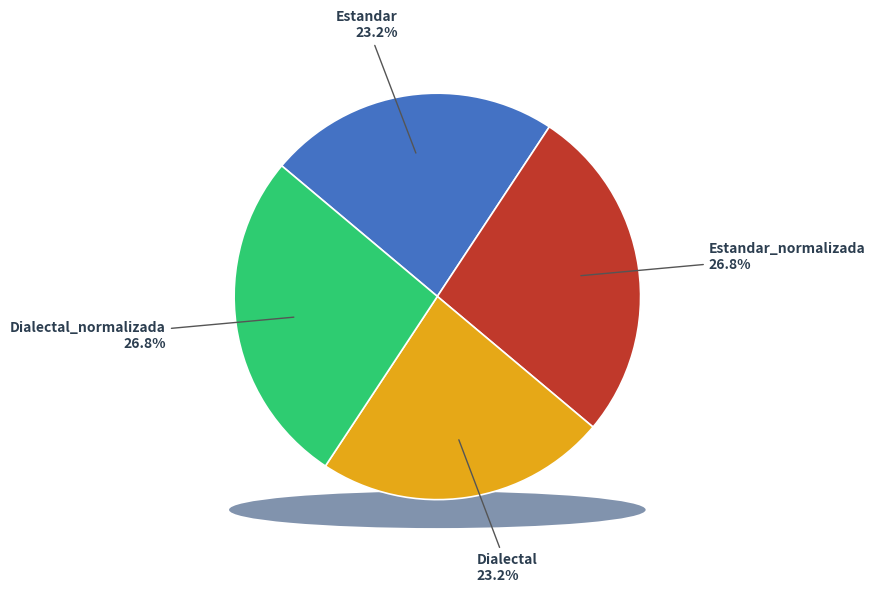

To the nearest percent, what is the combined percentage of Dialectal and Estandar_normalizada?

50%